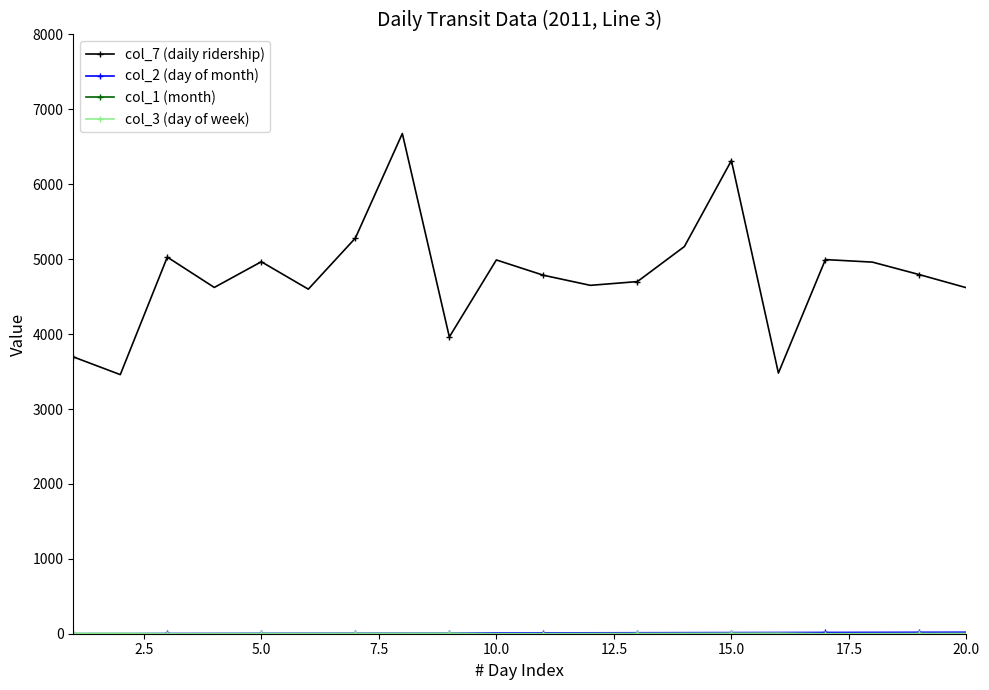

Which series has the largest range (max minus min)?

col_7 (daily ridership)